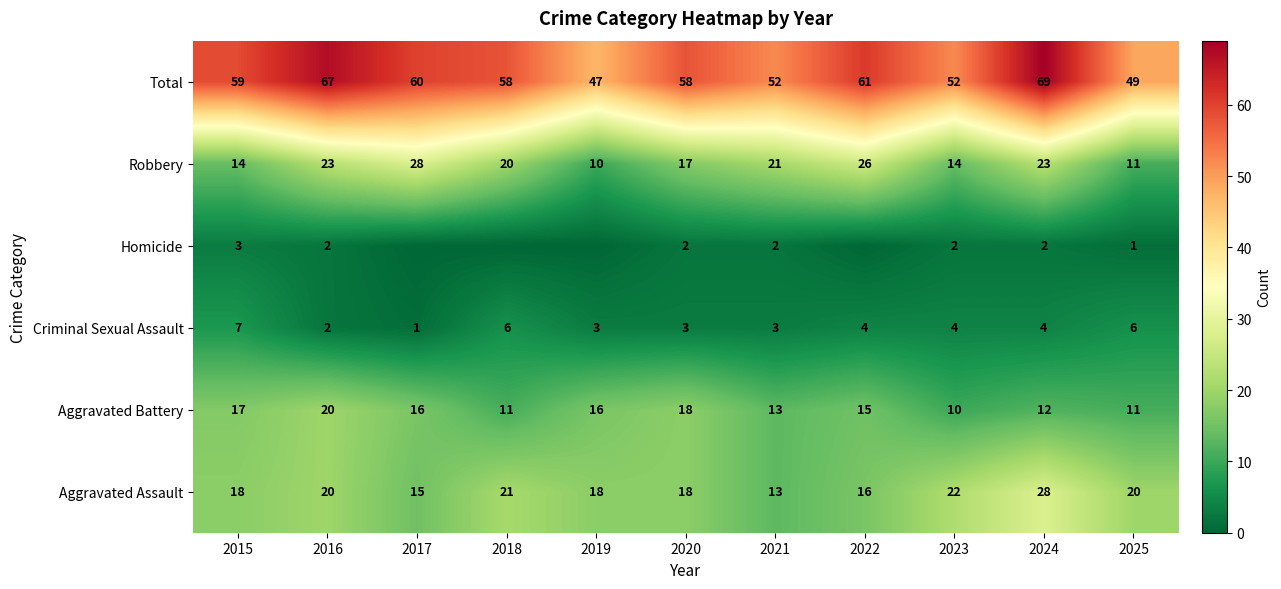

What is the approximate value of Aggravated Assault at 2021, to the nearest 5?

15